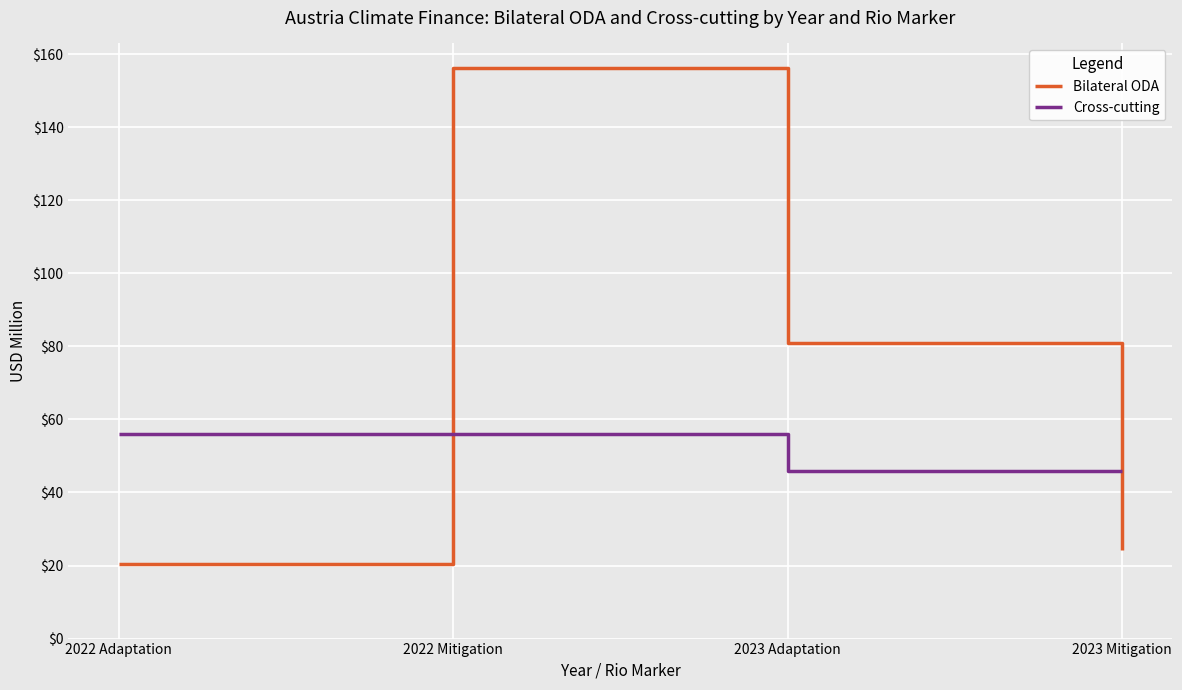

What is the sum of all Cross-cutting values?

203.7